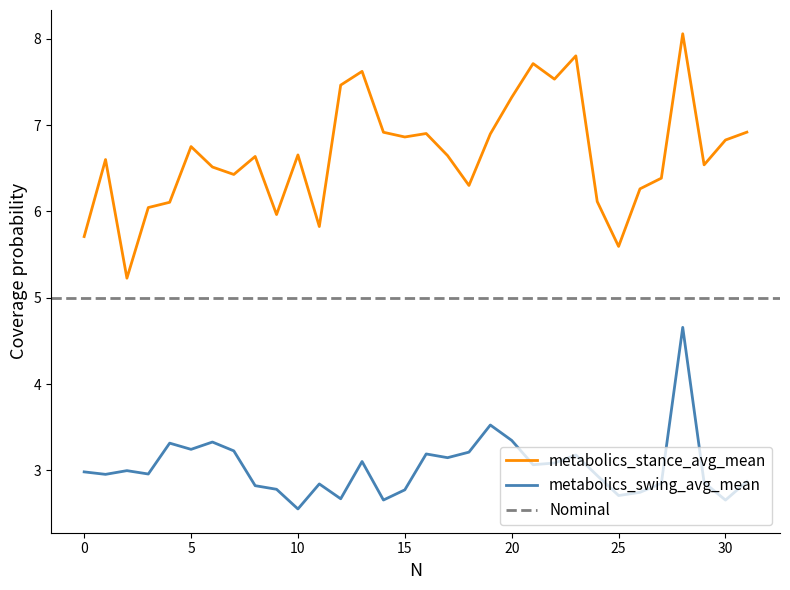

True or false: metabolics_stance_avg_mean and metabolics_swing_avg_mean intersect in this chart.

False